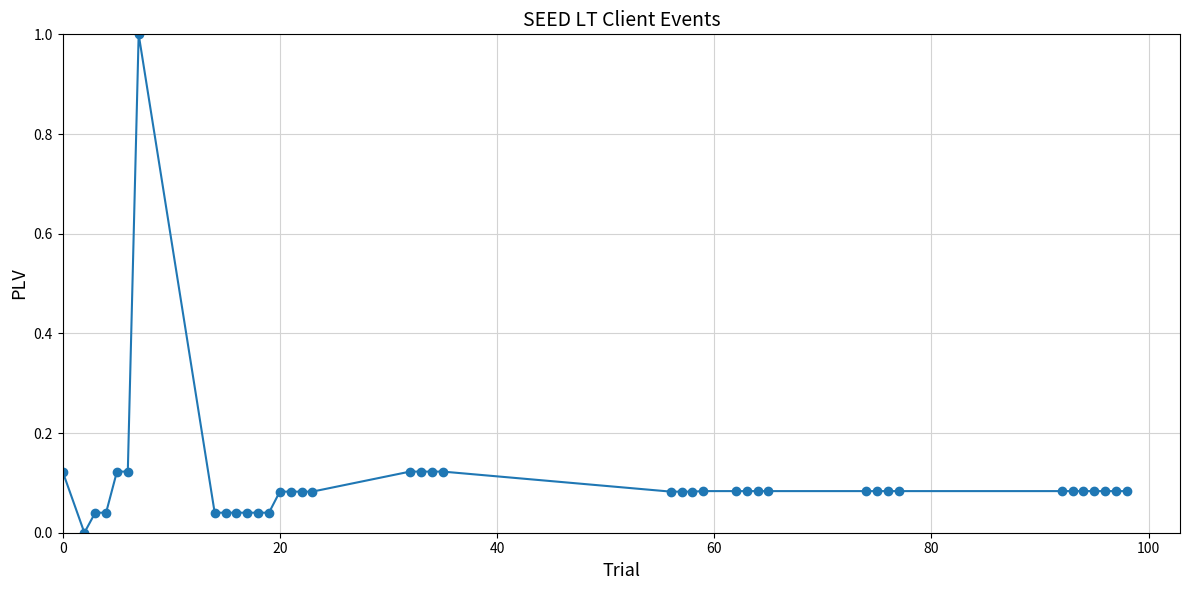

What is the difference between the maximum and minimum values?

1.0